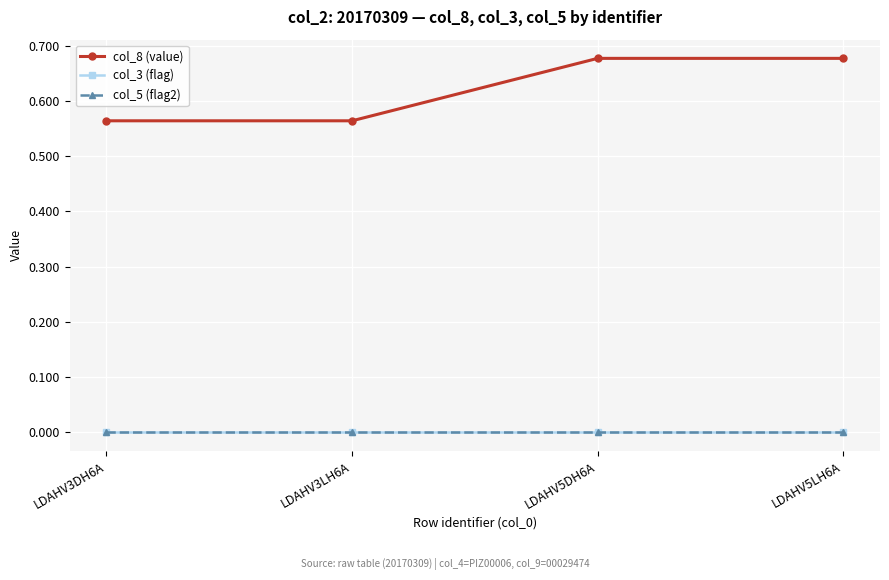

What is the label of the 1st point from the left?

LDAHV3DH6A